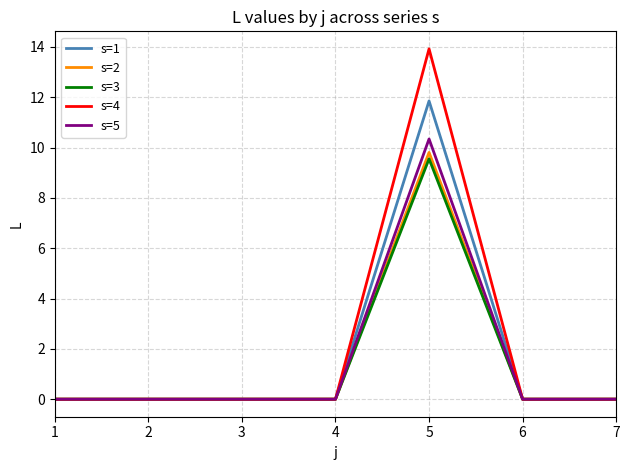

True or false: s=1 has a value of 7.7 at 5.

False